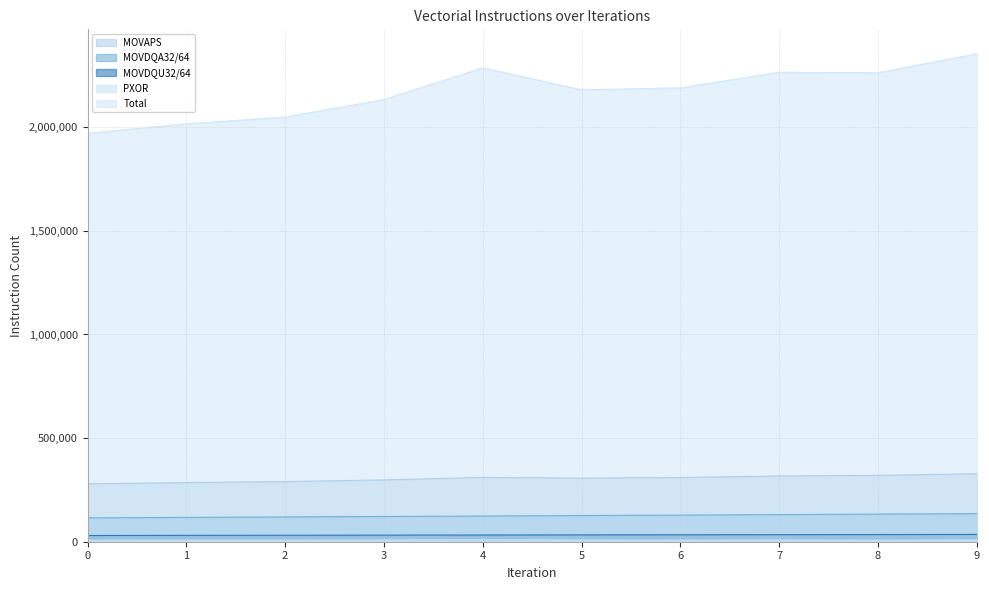

What is the sum of the Total values at 1 and 9?

4371592